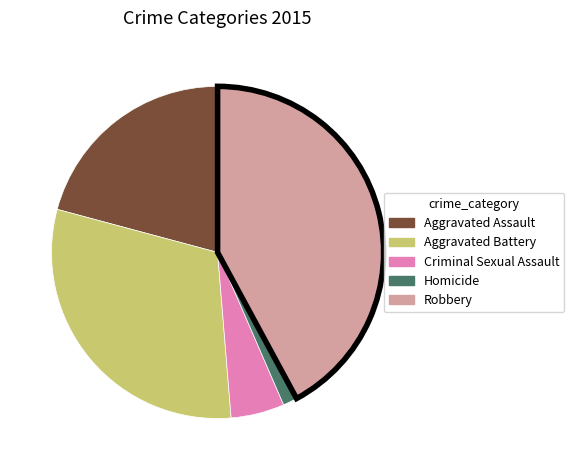

What is the largest slice in the pie chart?

Robbery